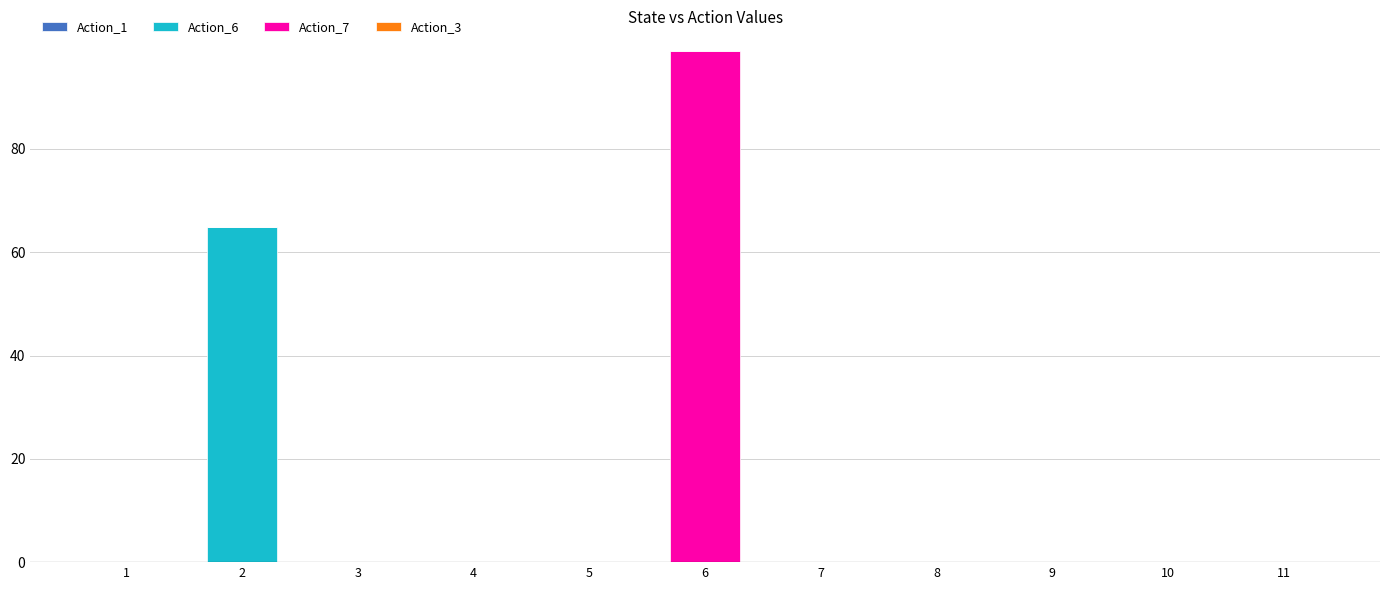

Reading left to right, what are the values for Action_6?

1=0.0	2=64.8	3=0.0	4=0.0	5=0.0	6=0.0	7=0.0	8=0.0	9=0.0	10=0.0	11=0.0